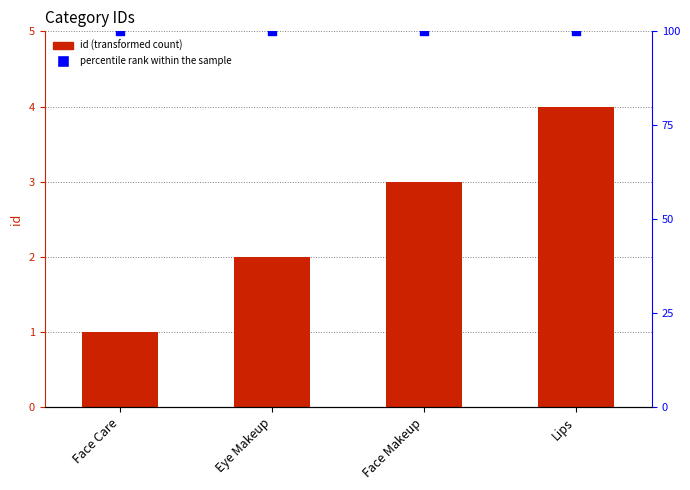

At how many categories does at least one series exceed 1?

4